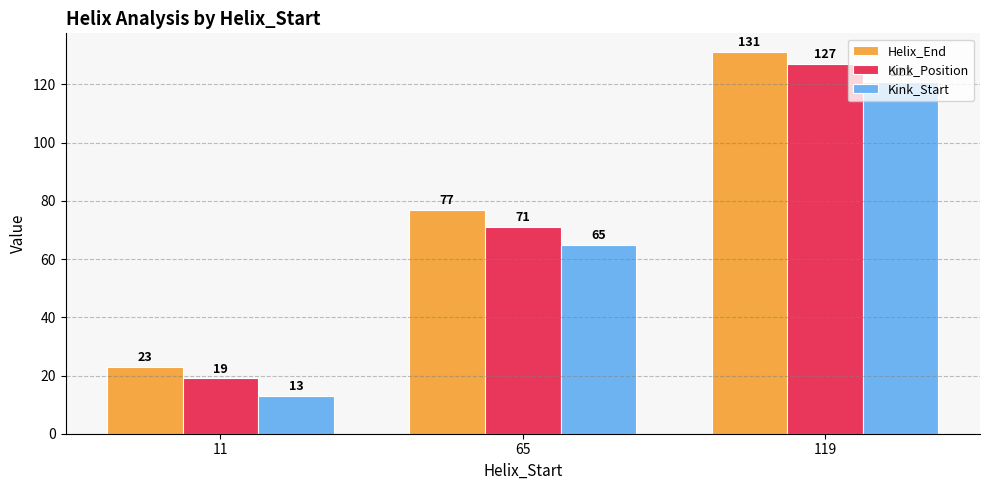

Reading left to right, extract all data points from this chart.

Helix_End: 23	77	131
Kink_Position: 19	71	127
Kink_Start: 13	65	121